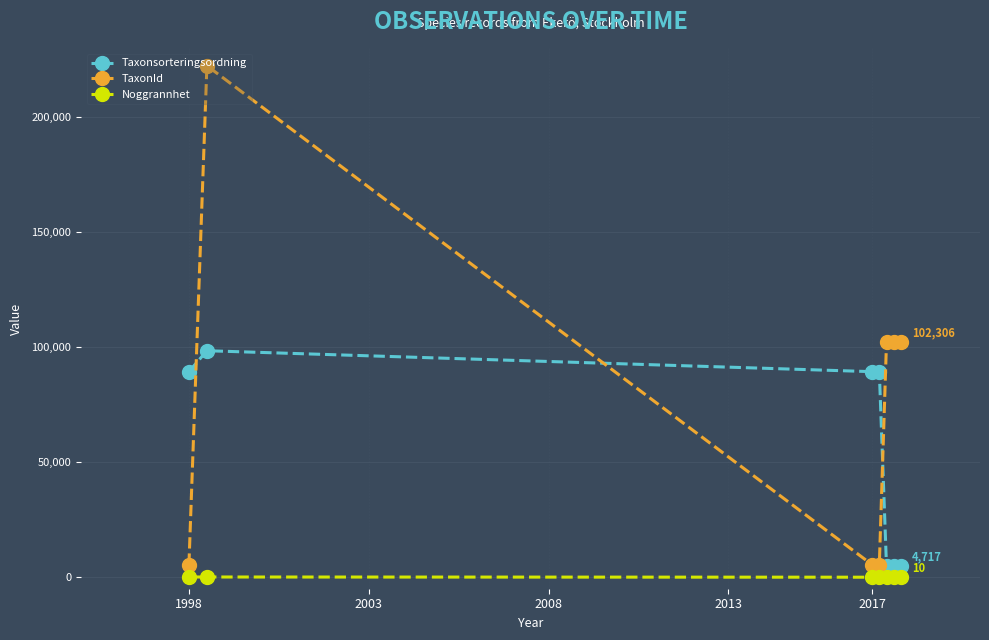

How many lines are shown in the chart?

3